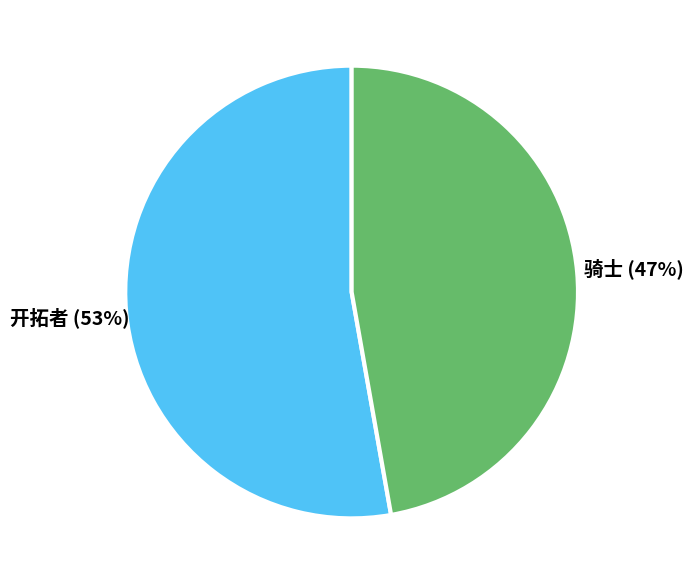

Is the sum of 骑士 and 开拓者 greater than half?

Yes